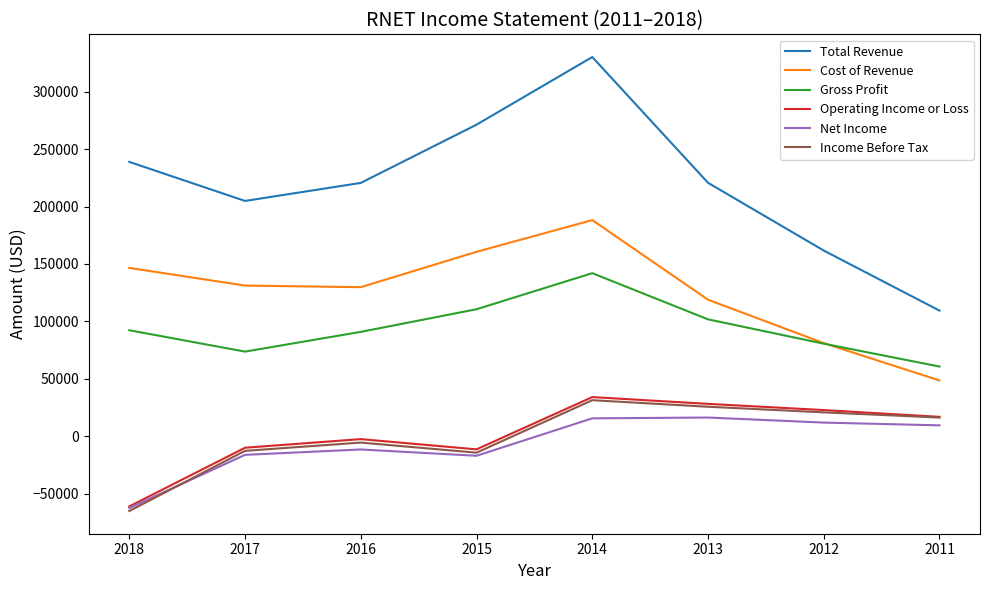

The value of Total Revenue at 2015 is 373354. True or false?

False